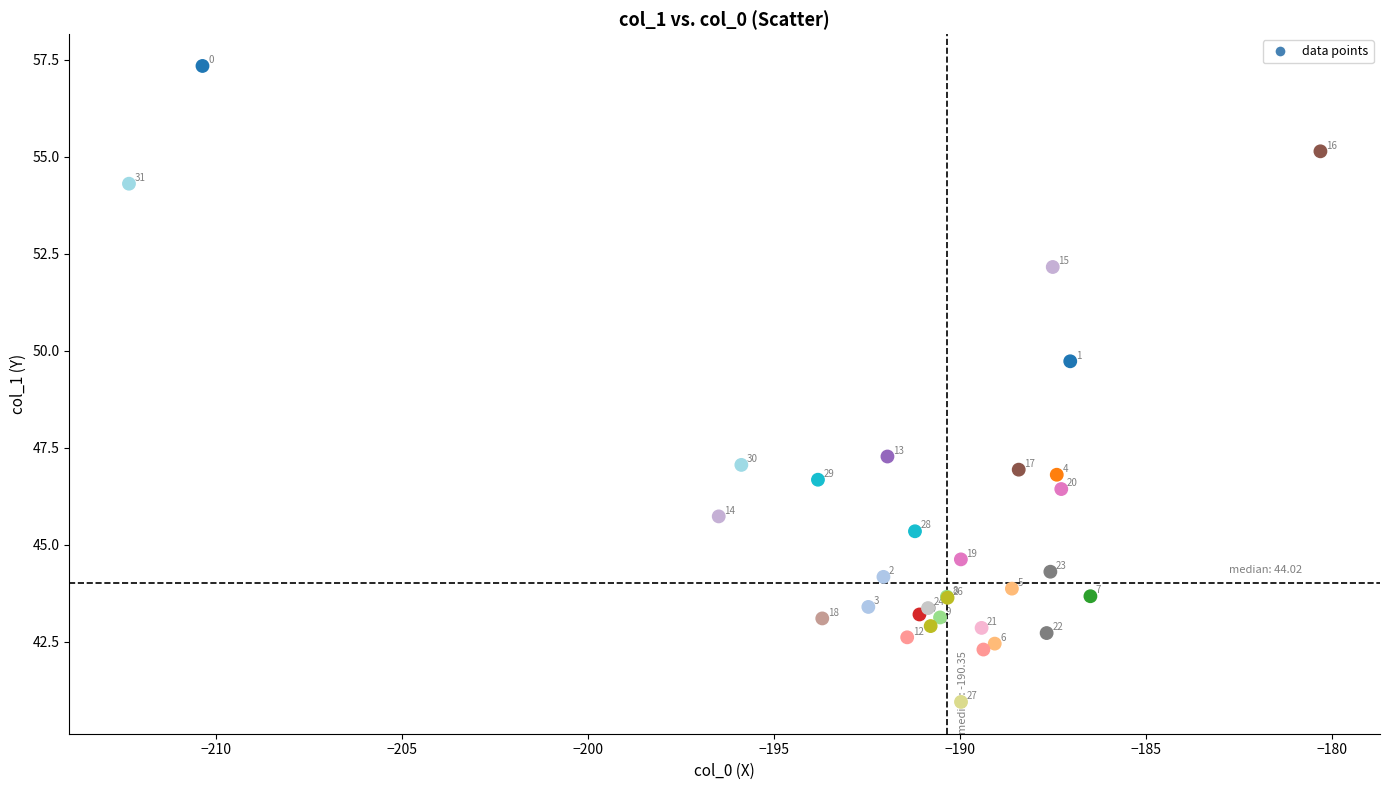

What Y value in the scatter plot is closest to 49?

49.7